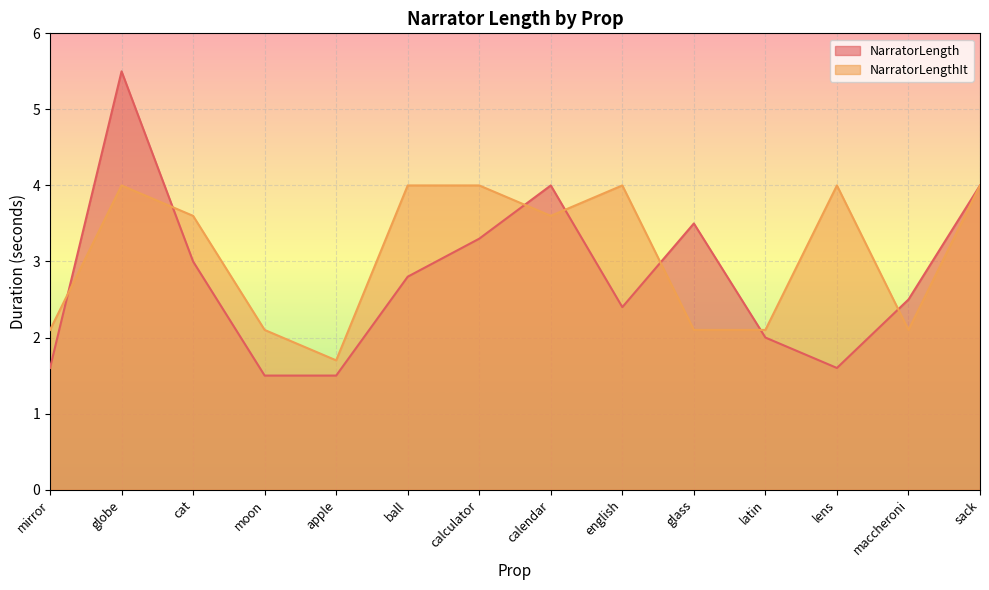

What position from the right is english?

6